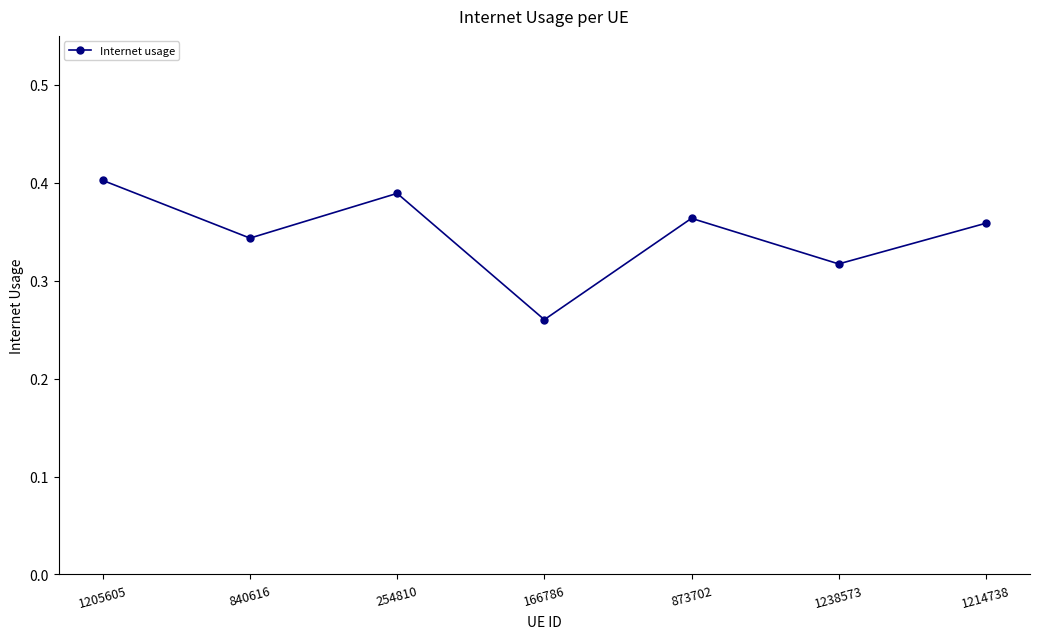

Which label corresponds to the smallest value in the chart?

166786